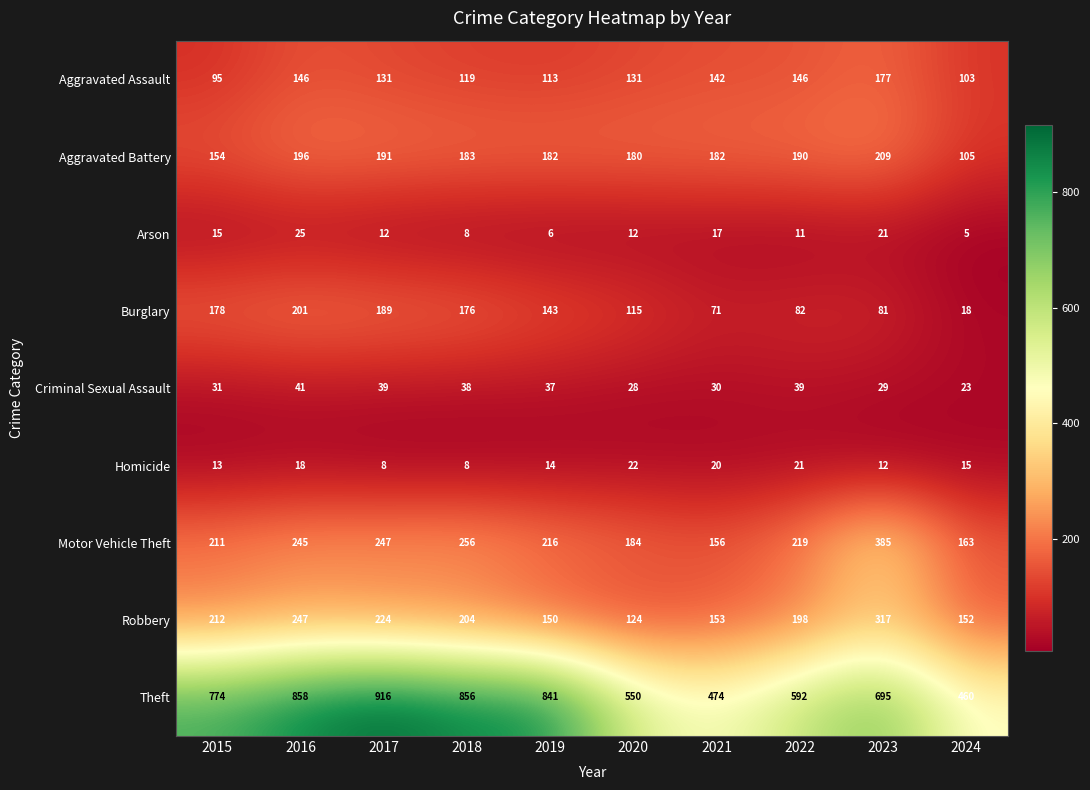

Which series changed the most between 2019 and 2022?

Theft